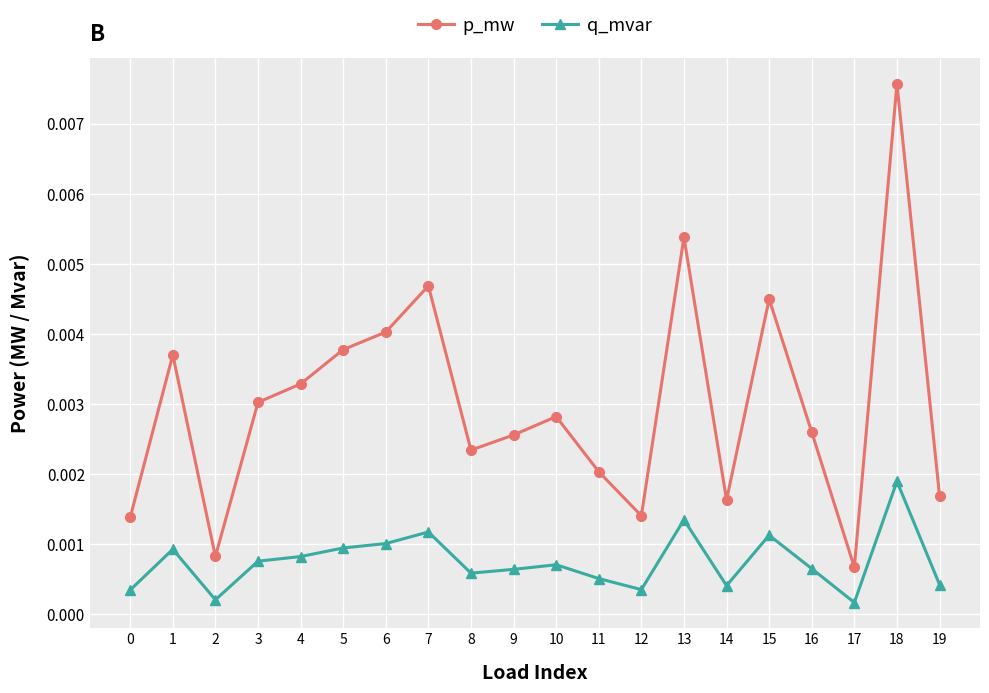

At which category is the sum across all series the highest?

18